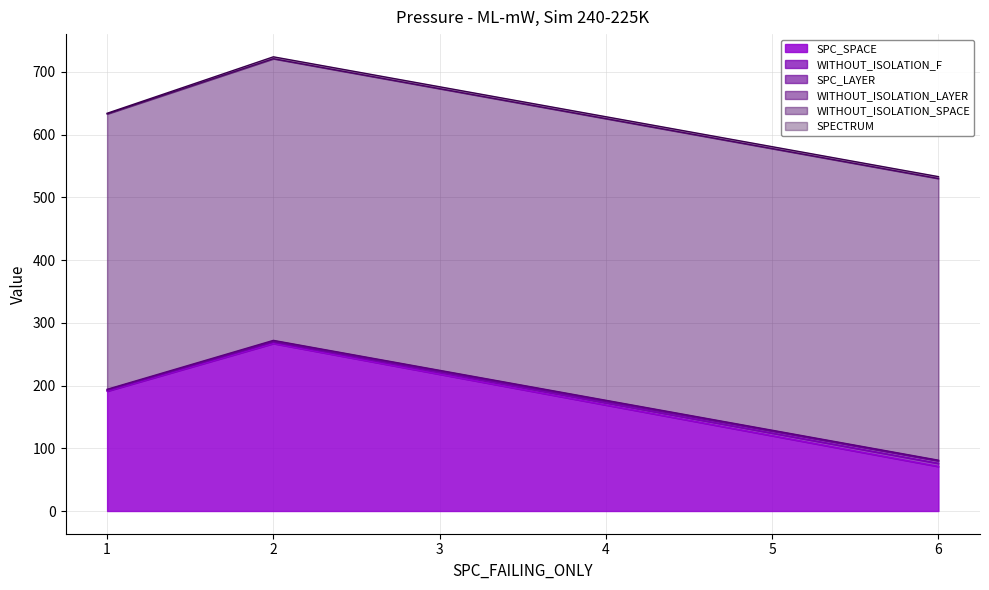

What is the minimum value for SPC_SPACE?

71